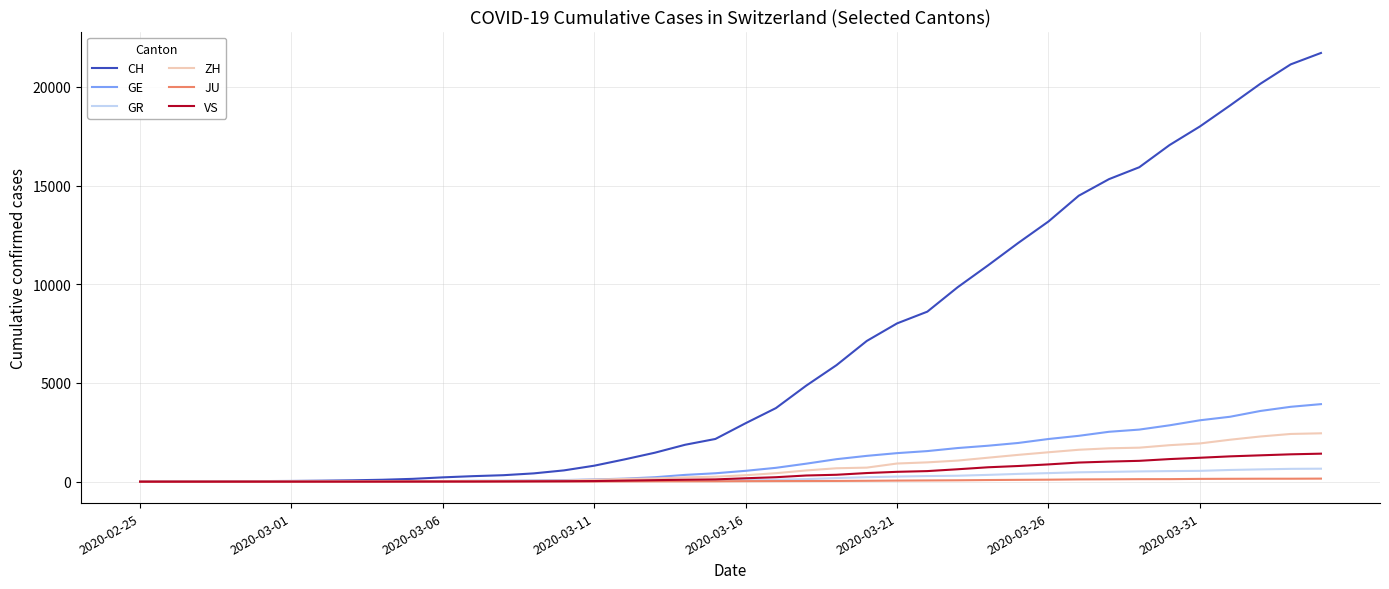

What is the maximum value shown in the chart?

21722